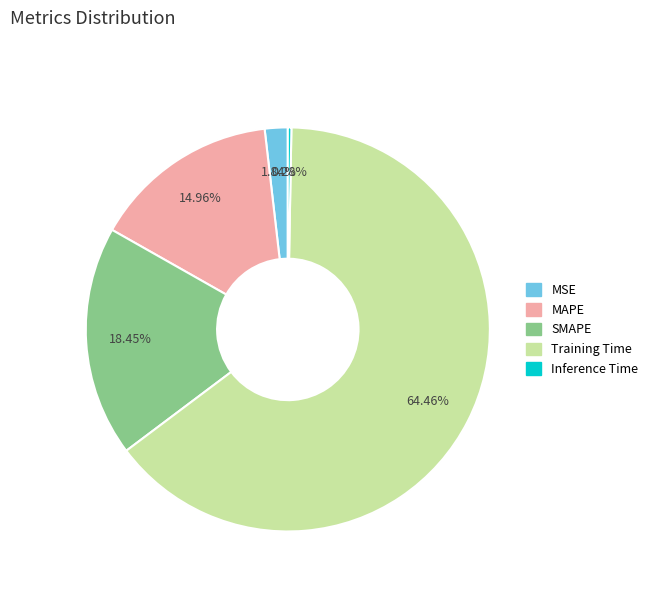

Is it true that Training Time is 57% of the pie?

False